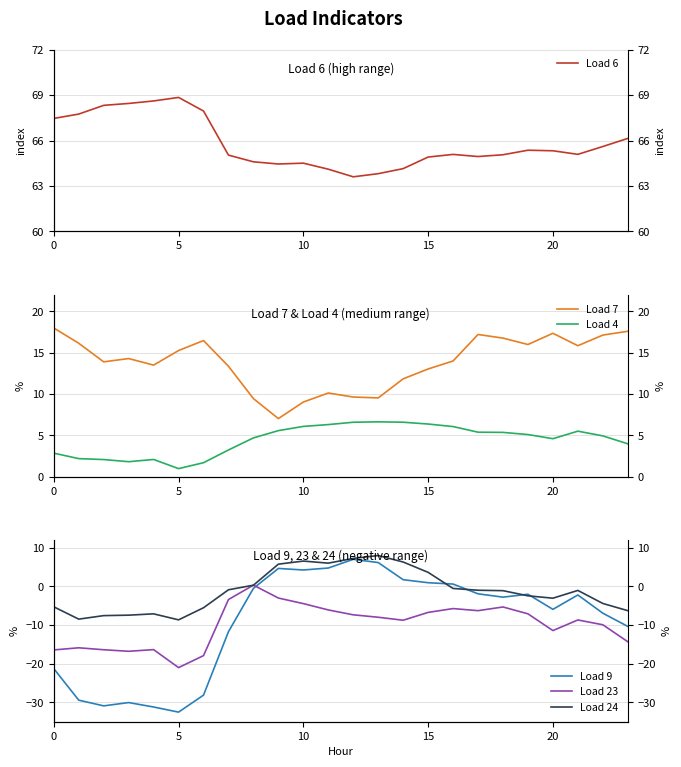

What is the label of the 4th point from the right?

20